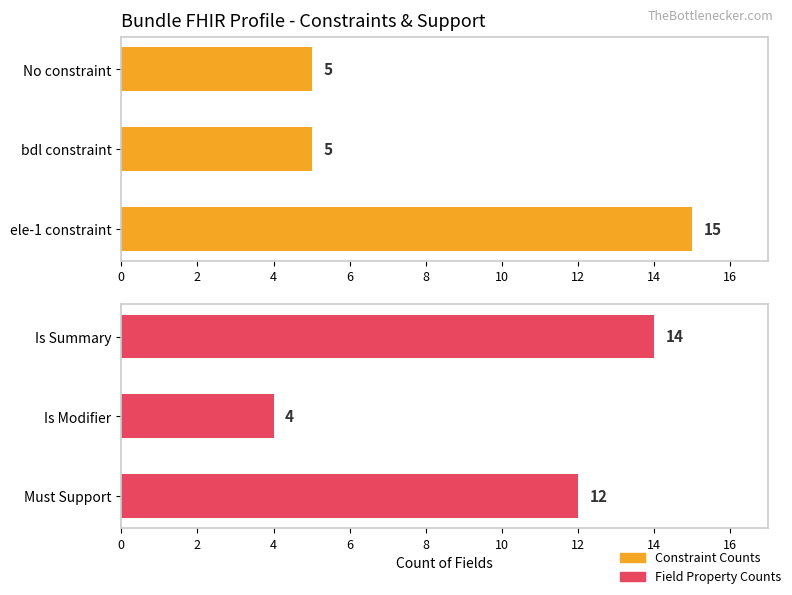

The value of Field Property Counts at Is Modifier is 4. True or false?

True